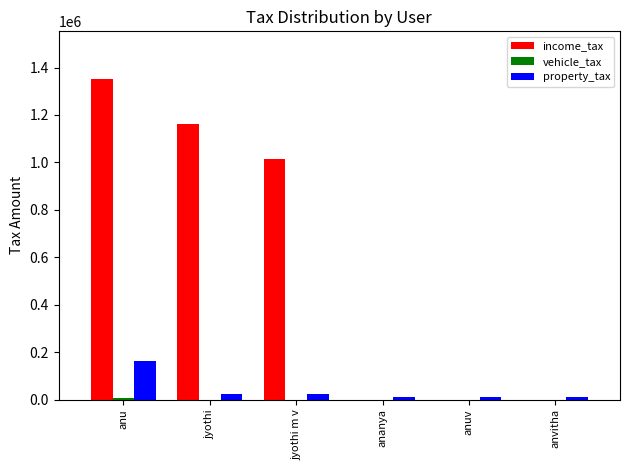

True or false: income_tax has a value of 1350000 at anu.

True